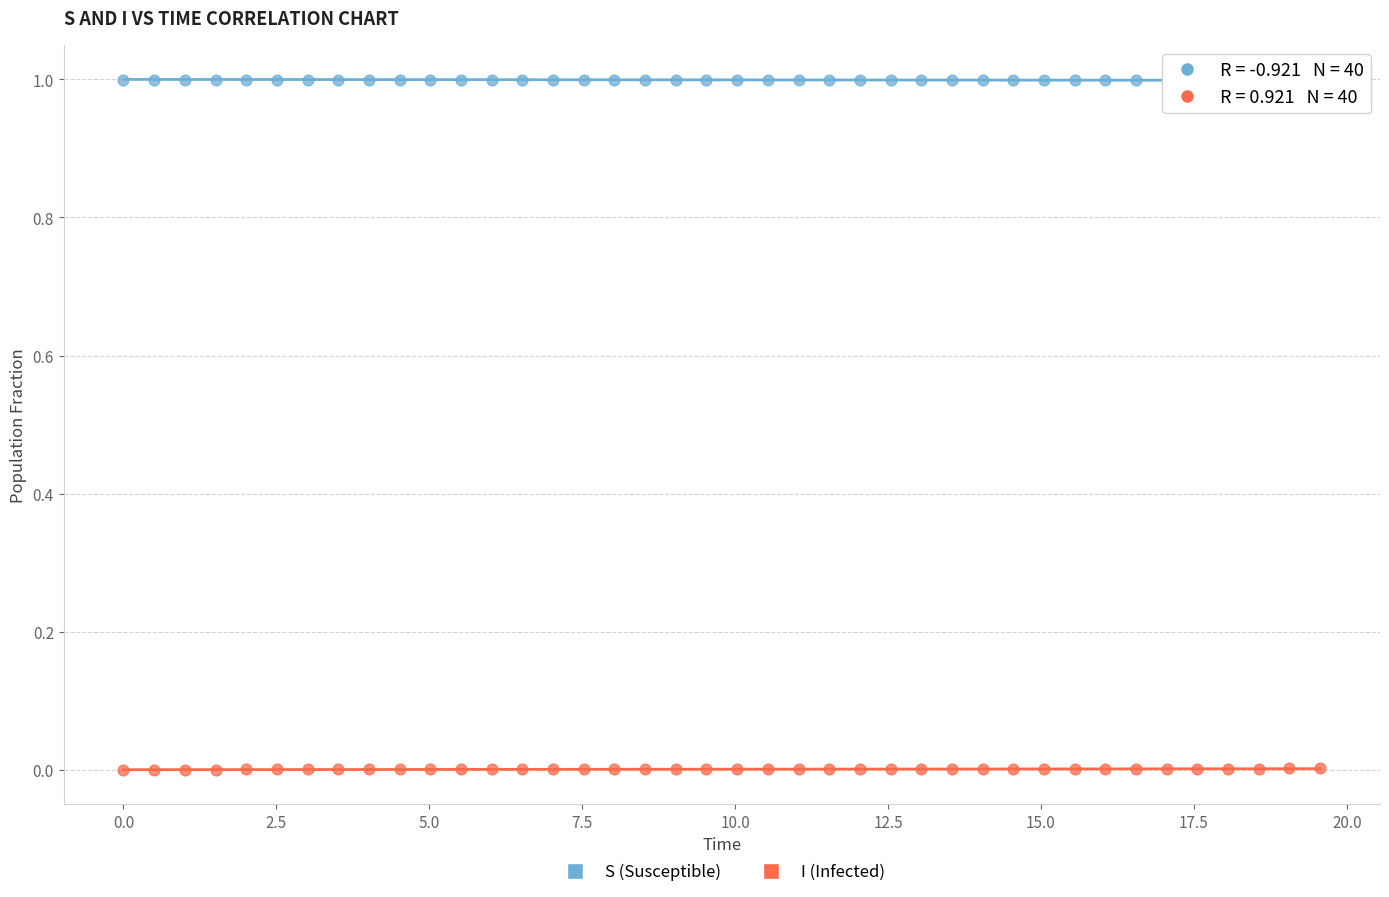

Which series reaches the maximum Y coordinate?

S (Susceptible)